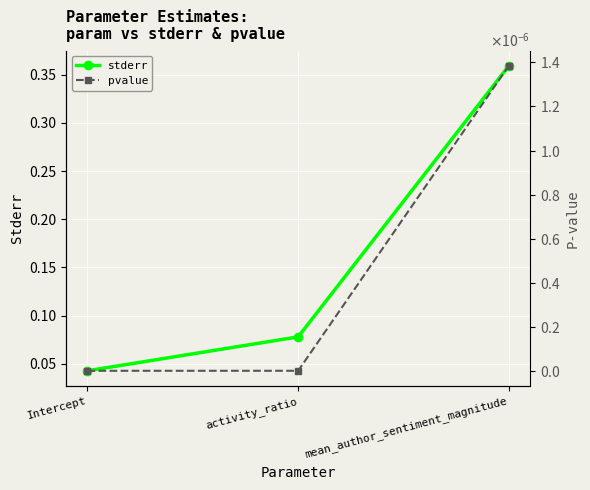

What are all the series names shown in the legend?

stderr, pvalue